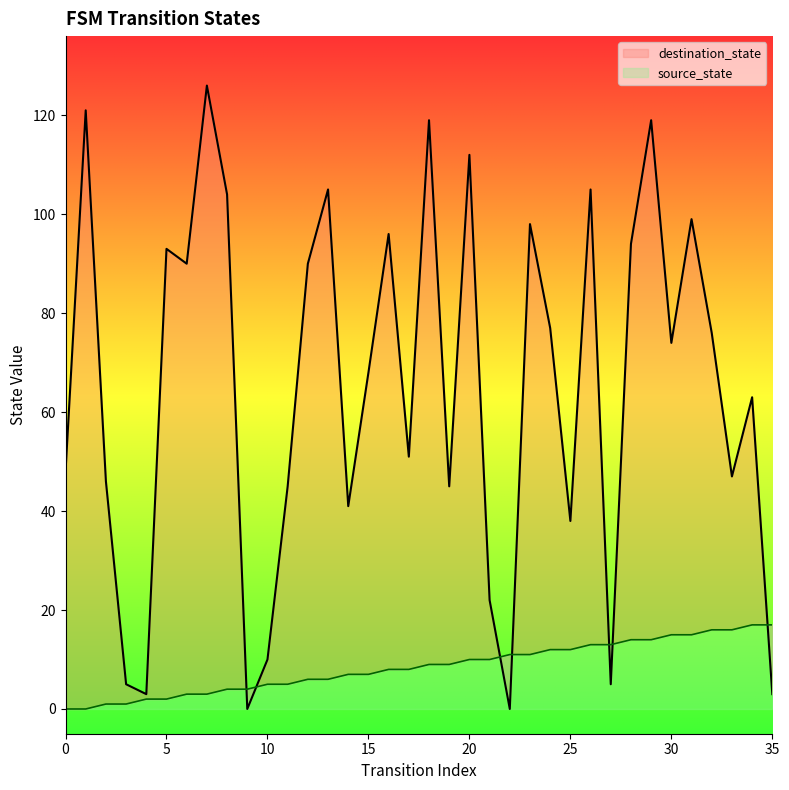

Does the chart have visible grid lines?

No